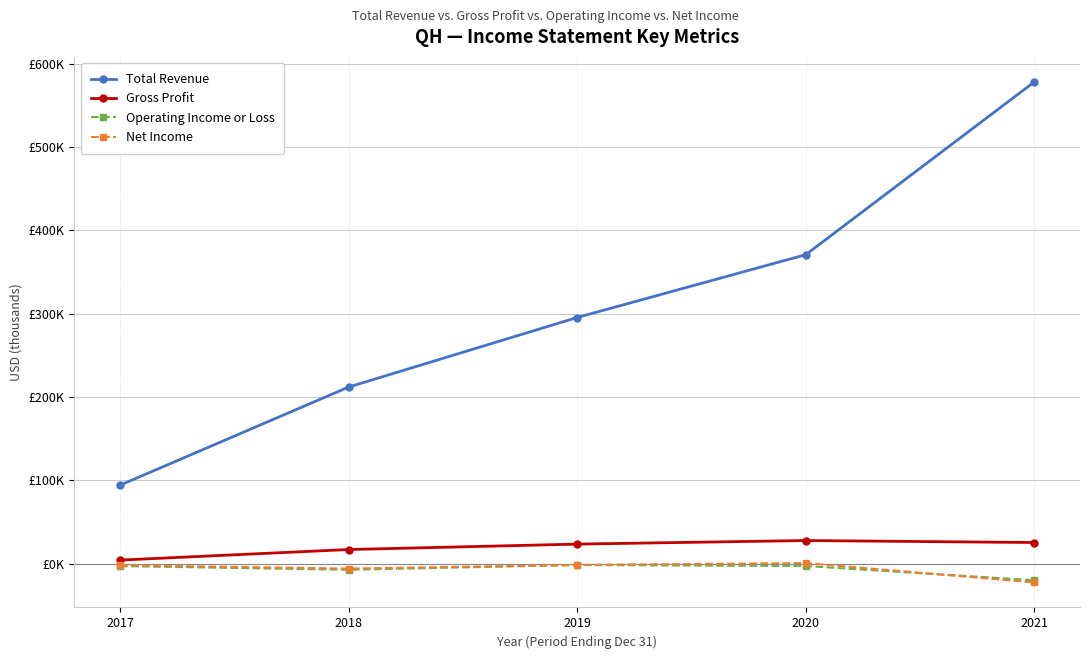

The Operating Income or Loss series shows -20100 at 2021. True or false?

True